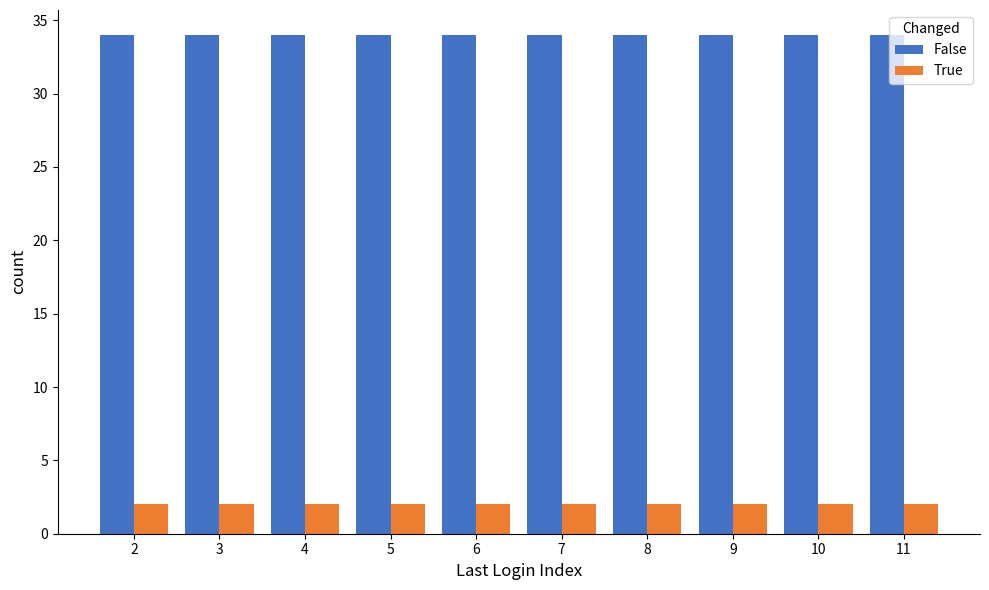

Reading left to right, list all the values displayed in this chart.

False: 34	34	34	34	34	34	34	34	34	34
True: 2	2	2	2	2	2	2	2	2	2